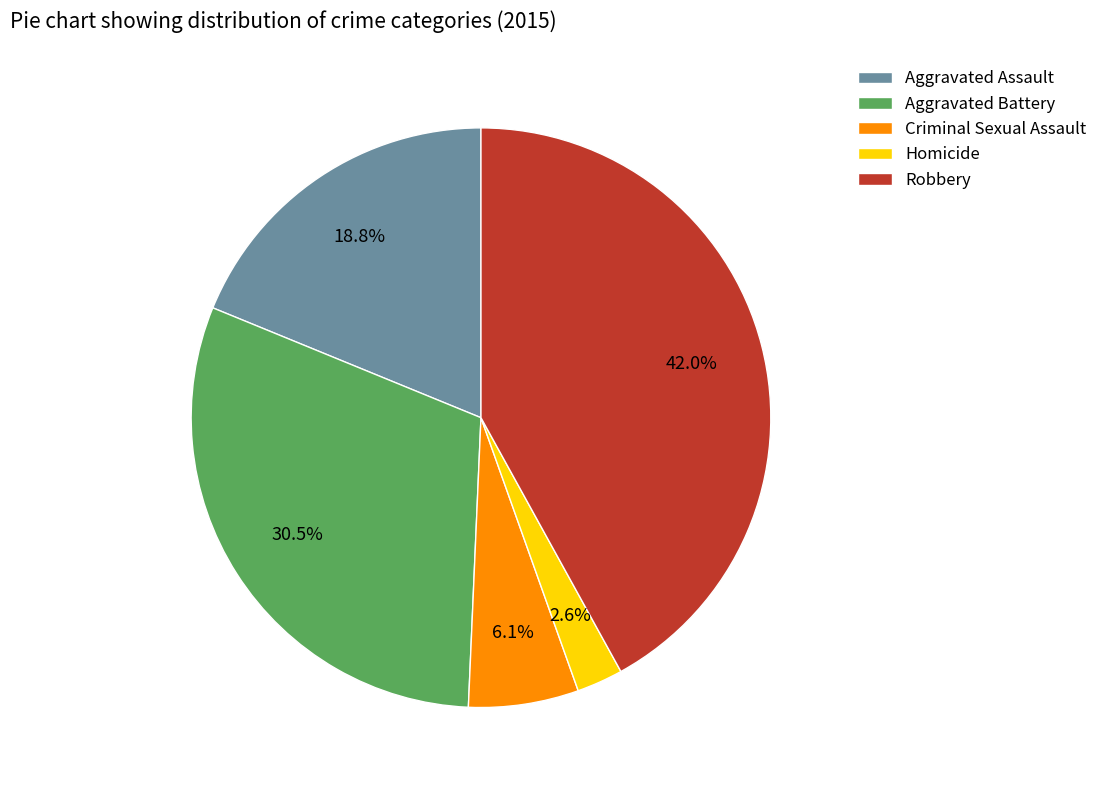

To the nearest percent, what is the difference between the largest and smallest slice percentages?

39%